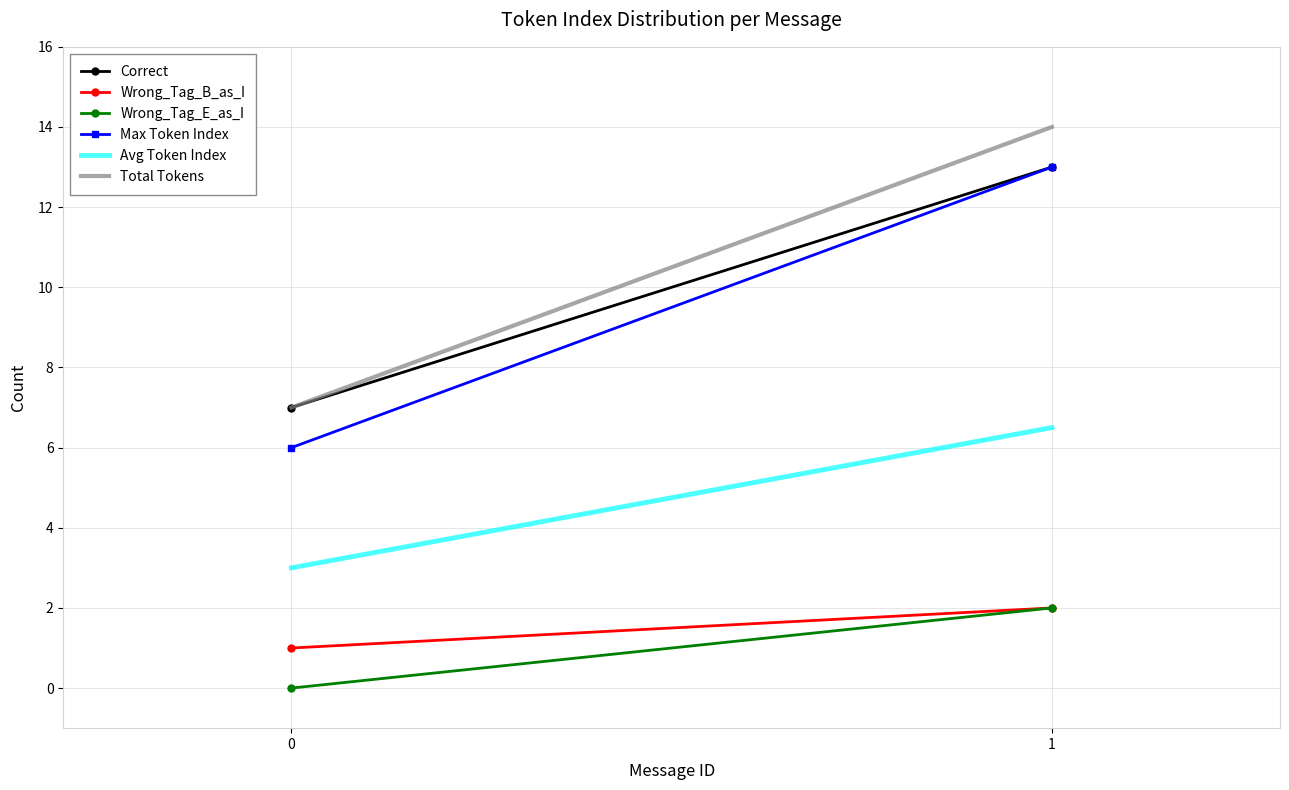

Reading right to left, list all the values displayed in this chart.

Correct: 13.0	7.0
Wrong_Tag_B_as_I: 2.0	1.0
Wrong_Tag_E_as_I: 2.0	0.0
Max Token Index: 13.0	6.0
Avg Token Index: 6.5	3.0
Total Tokens: 14.0	7.0